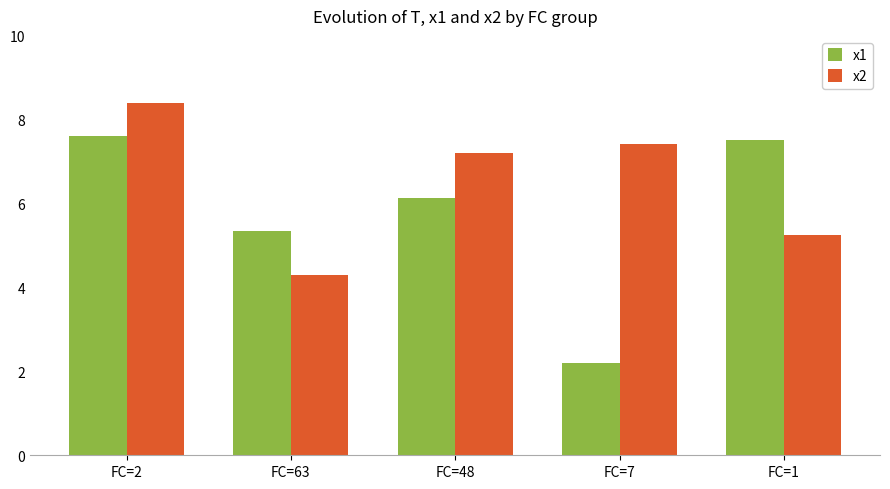

At which label does x1 reach its minimum?

FC=7